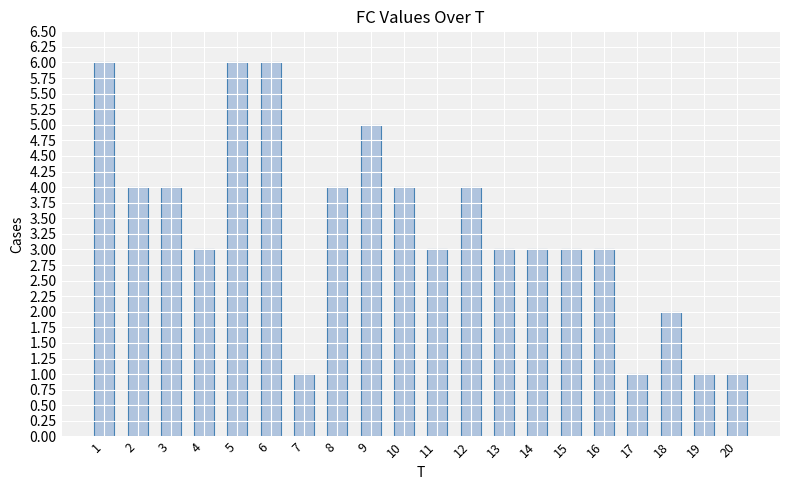

What is the change in value from 10 to 16?

-1